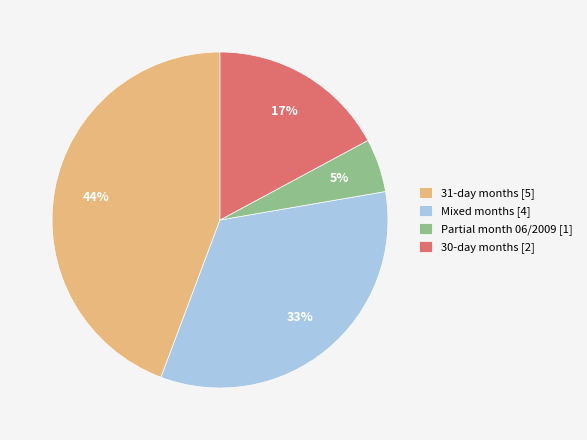

Rank the categories by value from highest to lowest.

31-day months [5], Mixed months [4], 30-day months [2], Partial month 06/2009 [1]